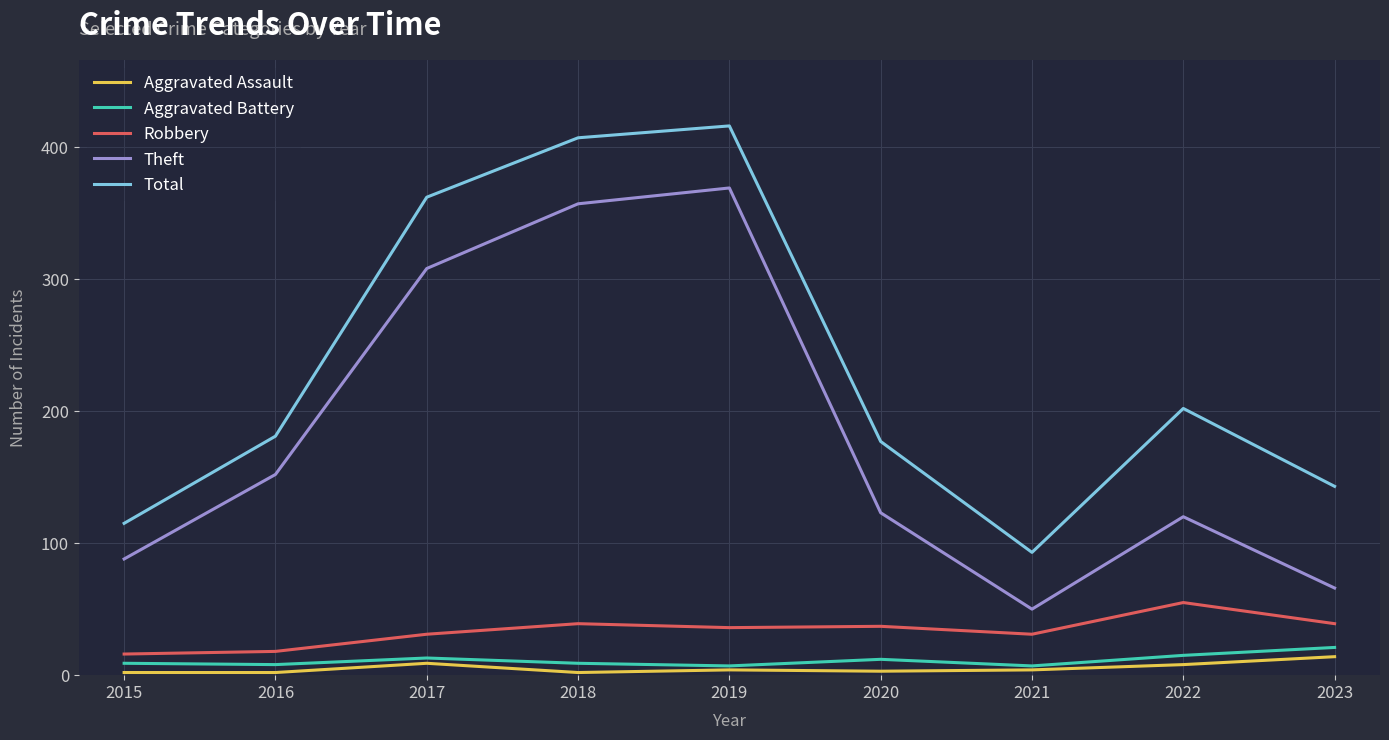

Where is Total nearest to the value 254?

2022